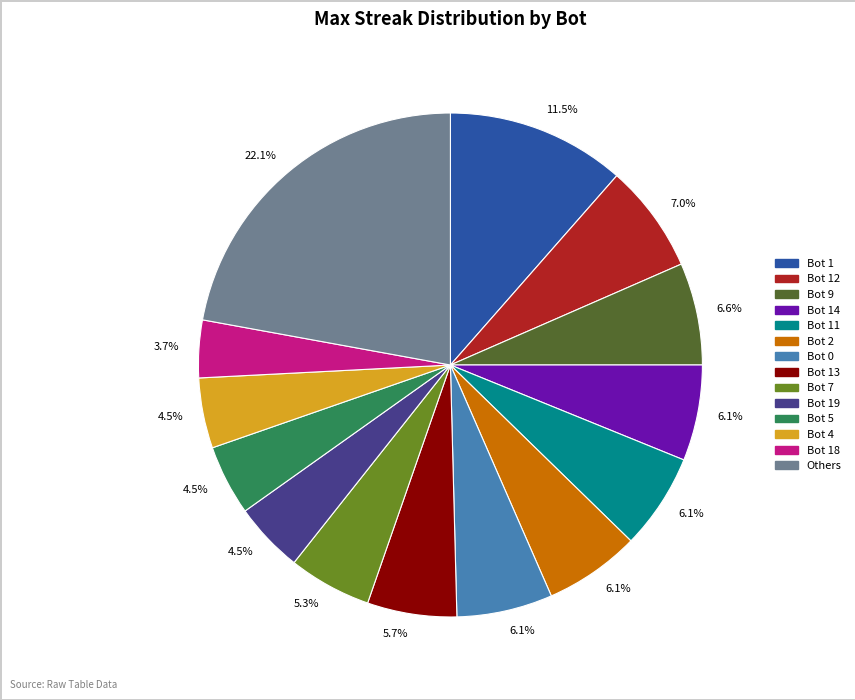

Is there a majority slice in this chart?

No